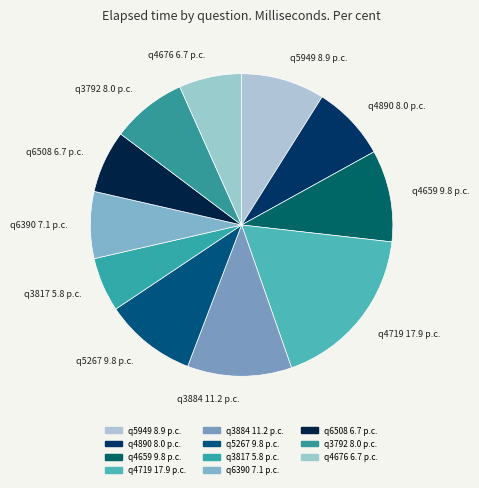

True or false: q6508 accounts for 1% of the total.

False